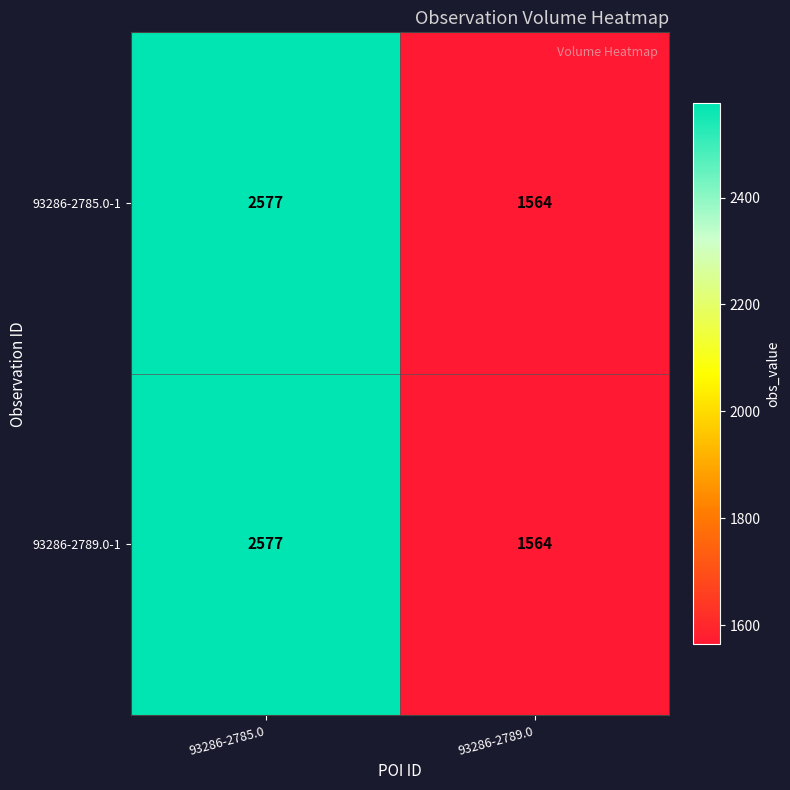

Read the 93286-2785.0-1 value at 93286-2785.0.

2577